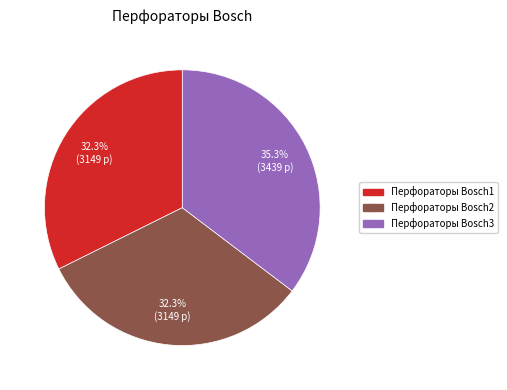

Do Перфораторы Bosch2 and Перфораторы Bosch3 together represent more than half of the pie?

Yes